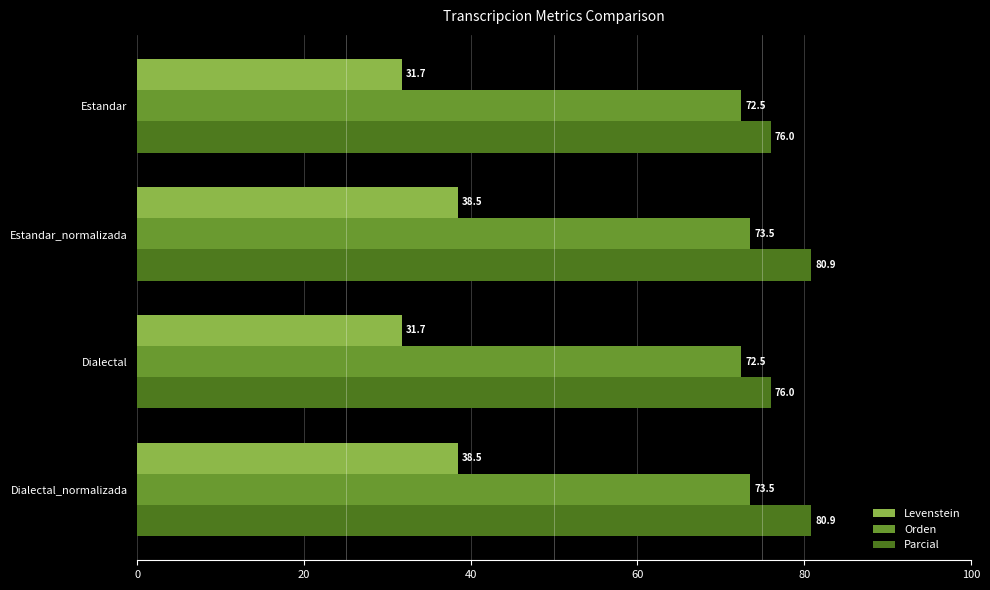

What is the difference between the second highest and second lowest values in the Levenstein series?

6.7